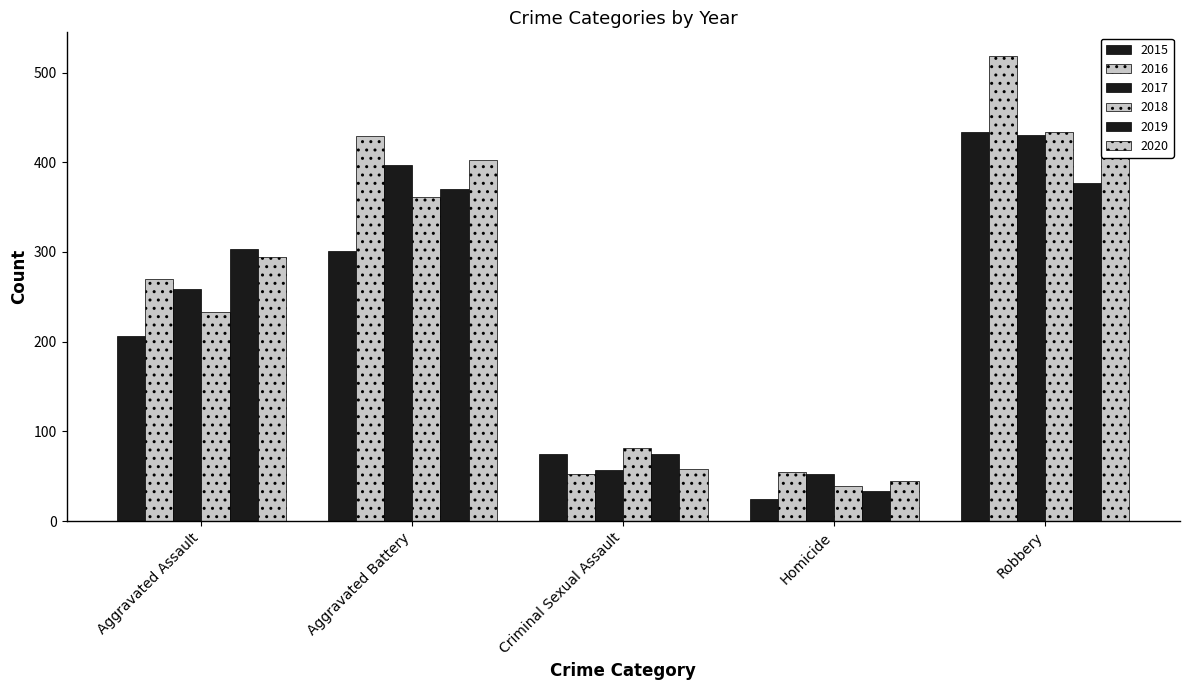

List the labels in order of 2015 value, largest first.

Robbery, Aggravated Battery, Aggravated Assault, Criminal Sexual Assault, Homicide